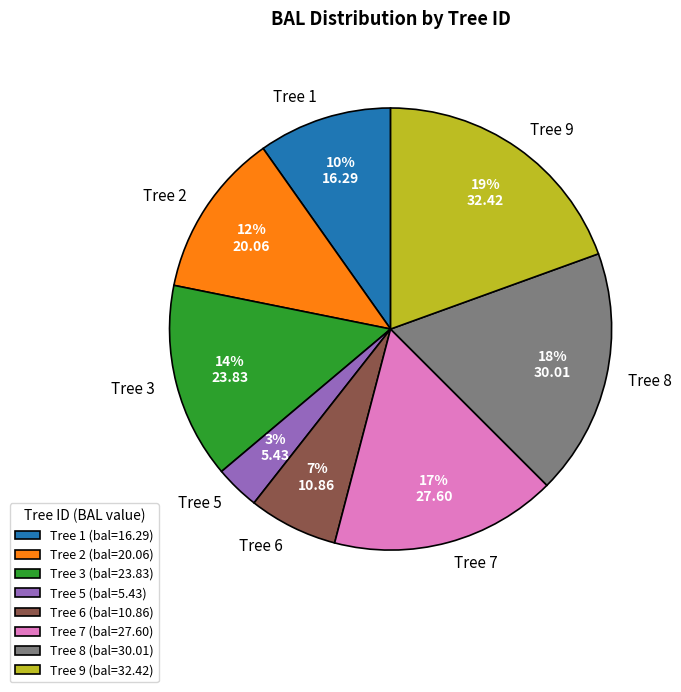

Which has a higher value, Tree 7 or Tree 3?

Tree 7